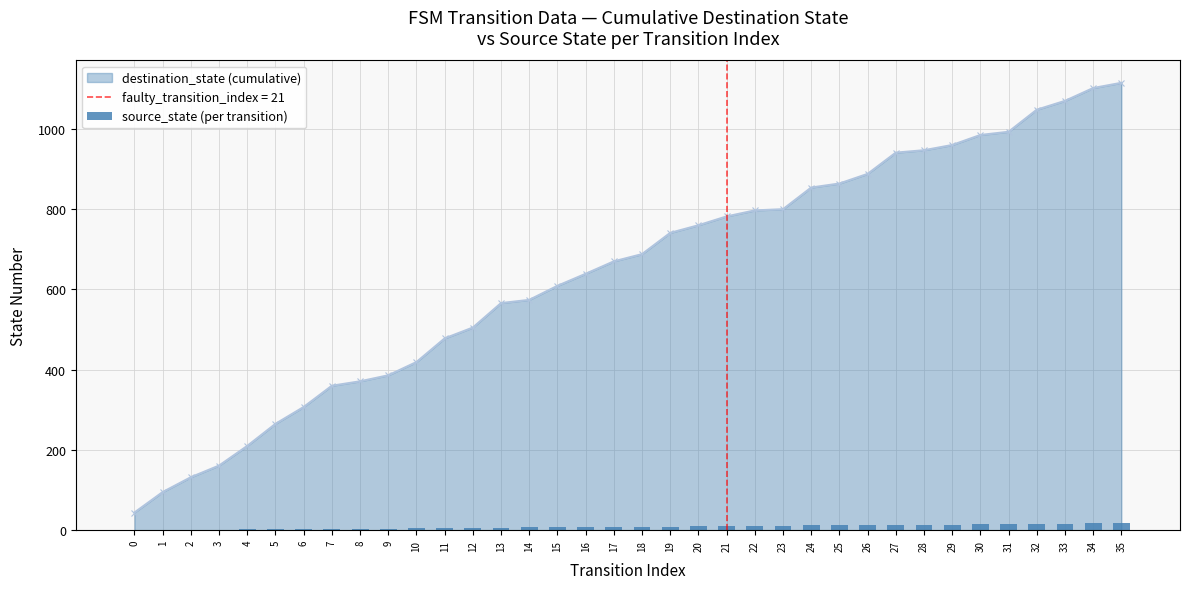

What is the maximum value for destination_state (cumulative)?

1115